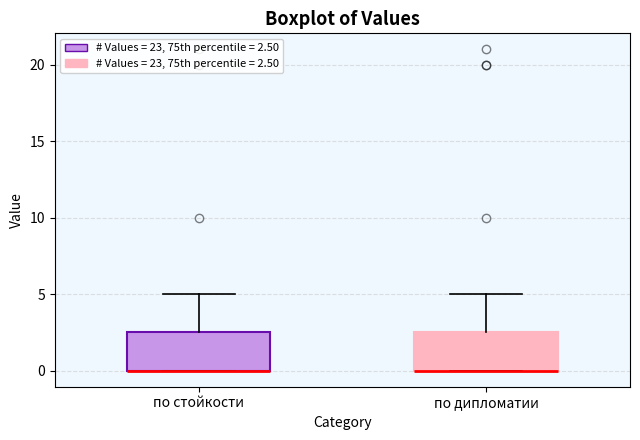

Where is the lower edge of the box for по дипломатии on the y-axis? The values are not printed on the chart, so give them approximately, as read against the axis.

0.0